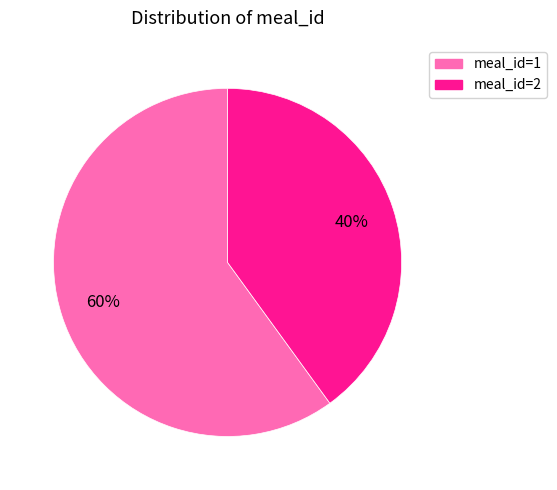

True or false: meal_id=1 accounts for 74% of the total.

False